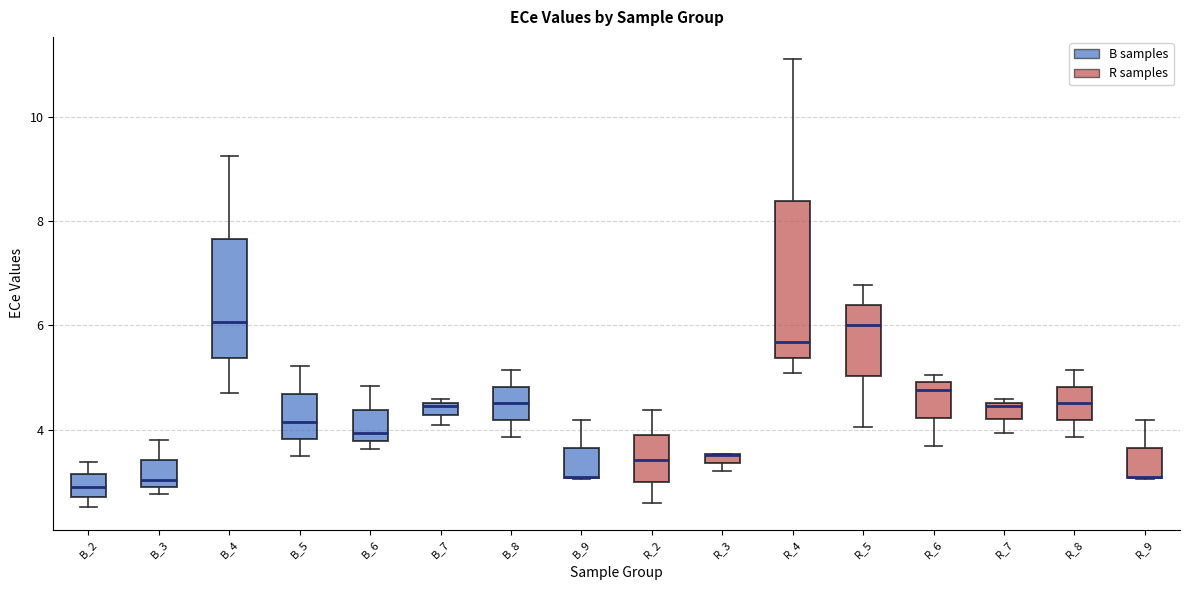

Where does the median line of the box for R_2 sit on the y-axis? The values are not printed on the chart, so give them approximately, as read against the axis.

3.4